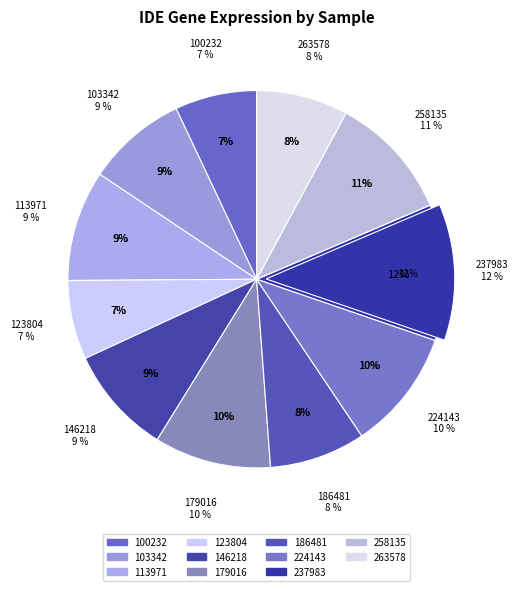

How many slices are in this pie chart?

11